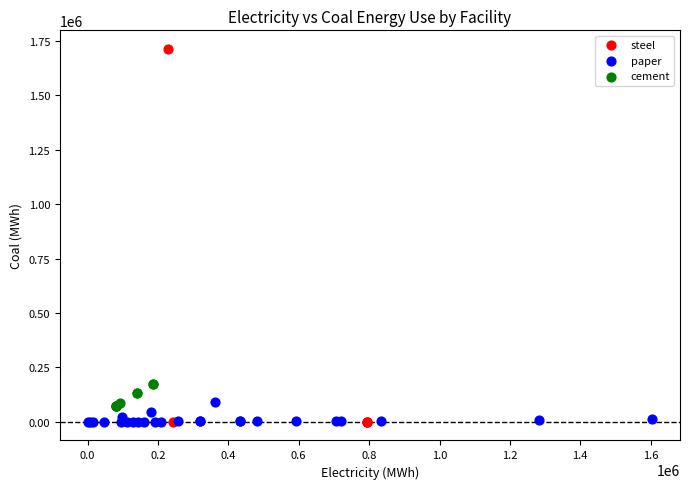

Which series contains the highest Y value?

steel